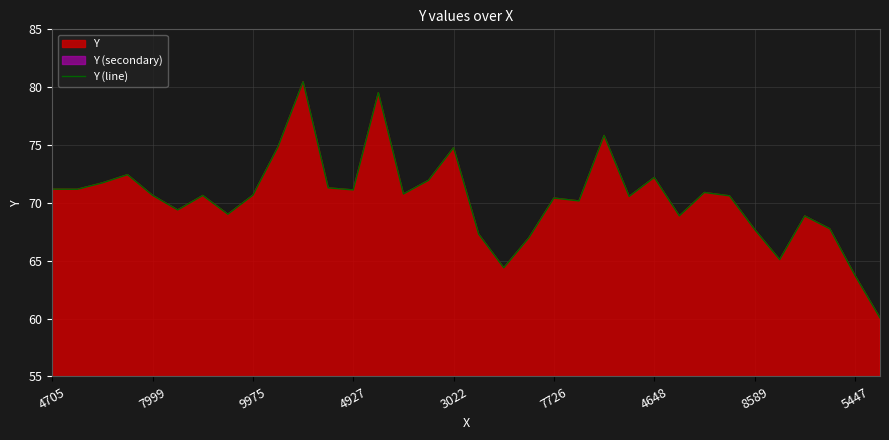

Is it true that the value at 8589 is 67.7?

True